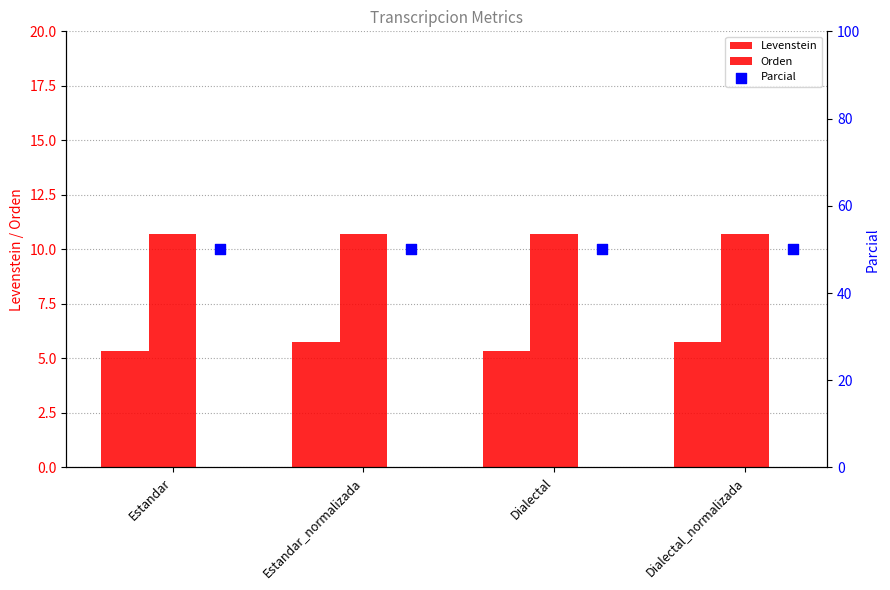

What are all the series names shown in the legend?

Levenstein, Orden, Parcial